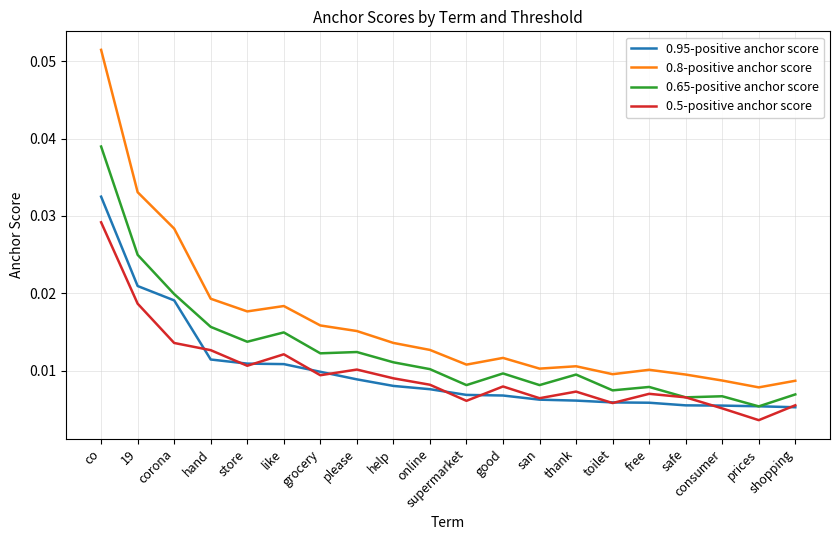

True or false: 0.8-positive anchor score and 0.95-positive anchor score intersect in this chart.

False